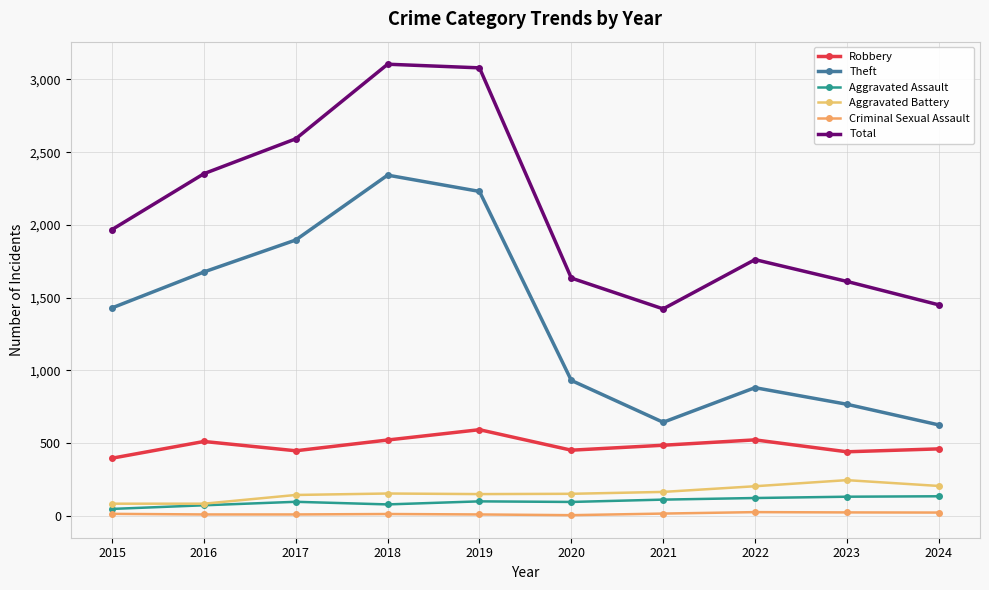

How many values in the Theft series are below 1429?

5